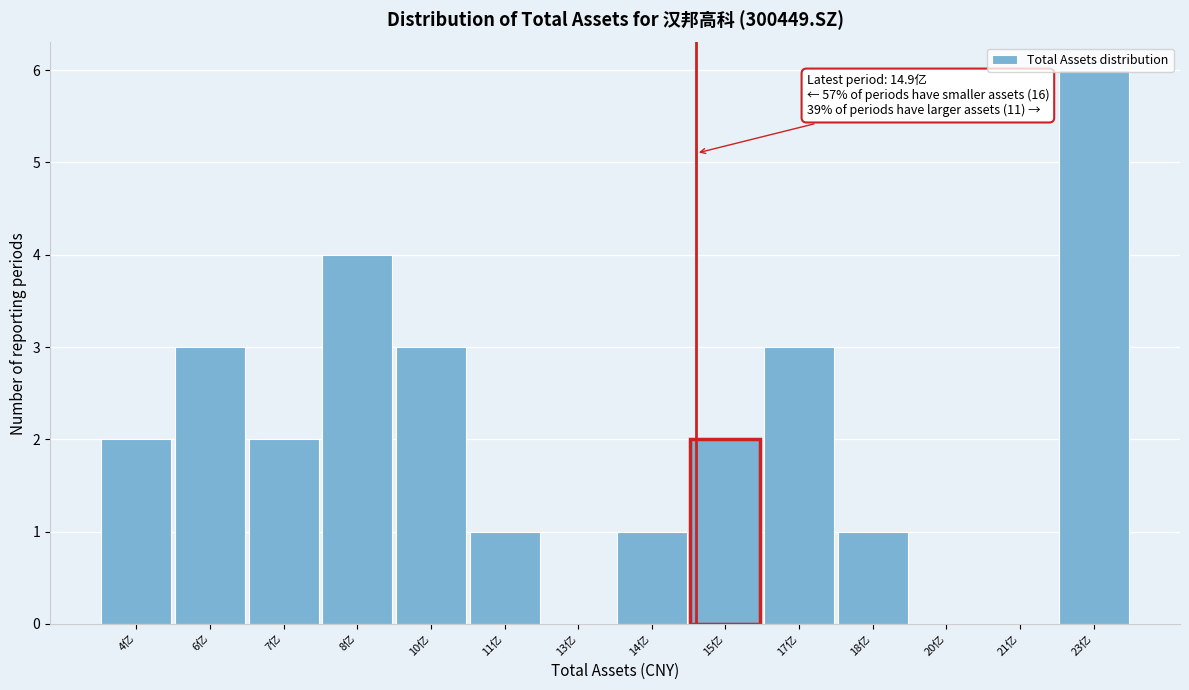

At which category does the chart reach its peak across all series?

23亿